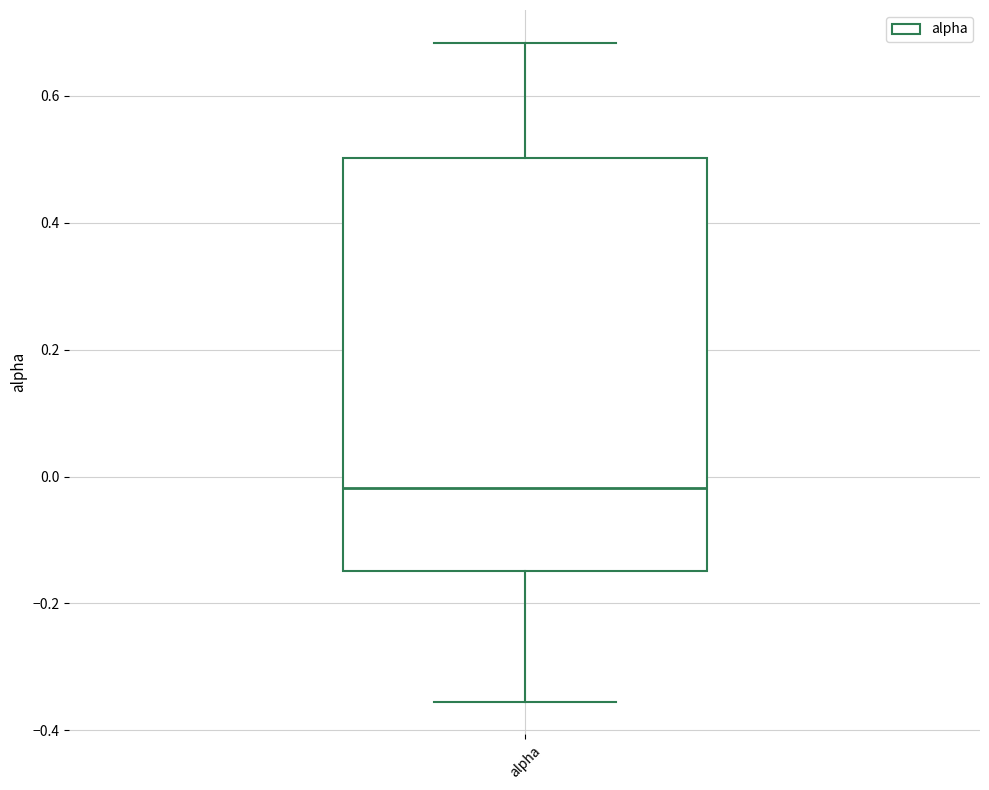

Transcribe this box plot: give where the median line is, the range the box spans, and where the two whiskers end, as read against the y-axis. The values are not printed on the chart, so give them approximately, as read against the axis.

median -0.02, box -0.14 to 0.50, whiskers -0.36 to 0.68